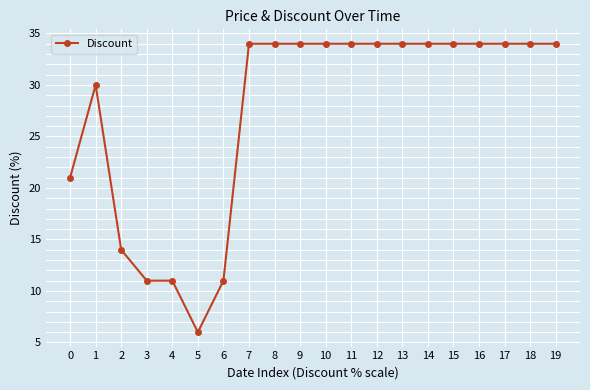

What is the value of the 9th point from the left?

34